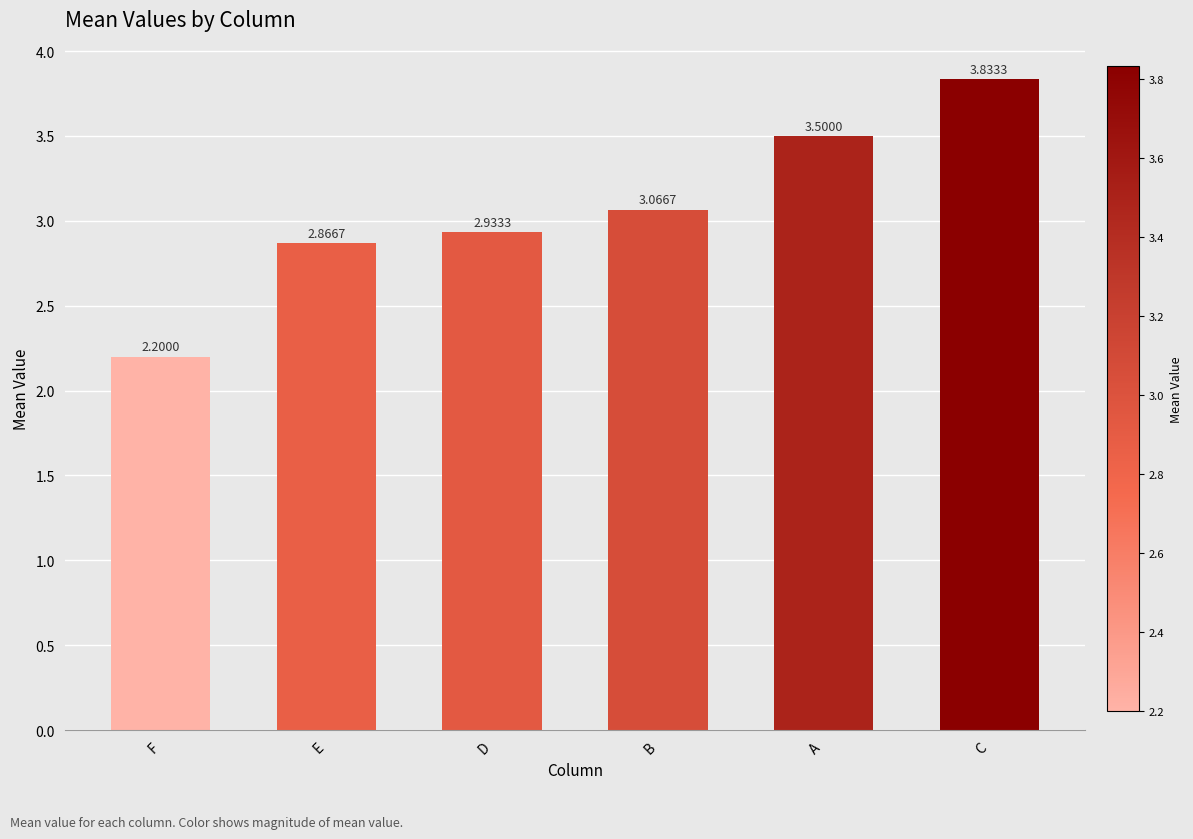

What position from the right is F?

6